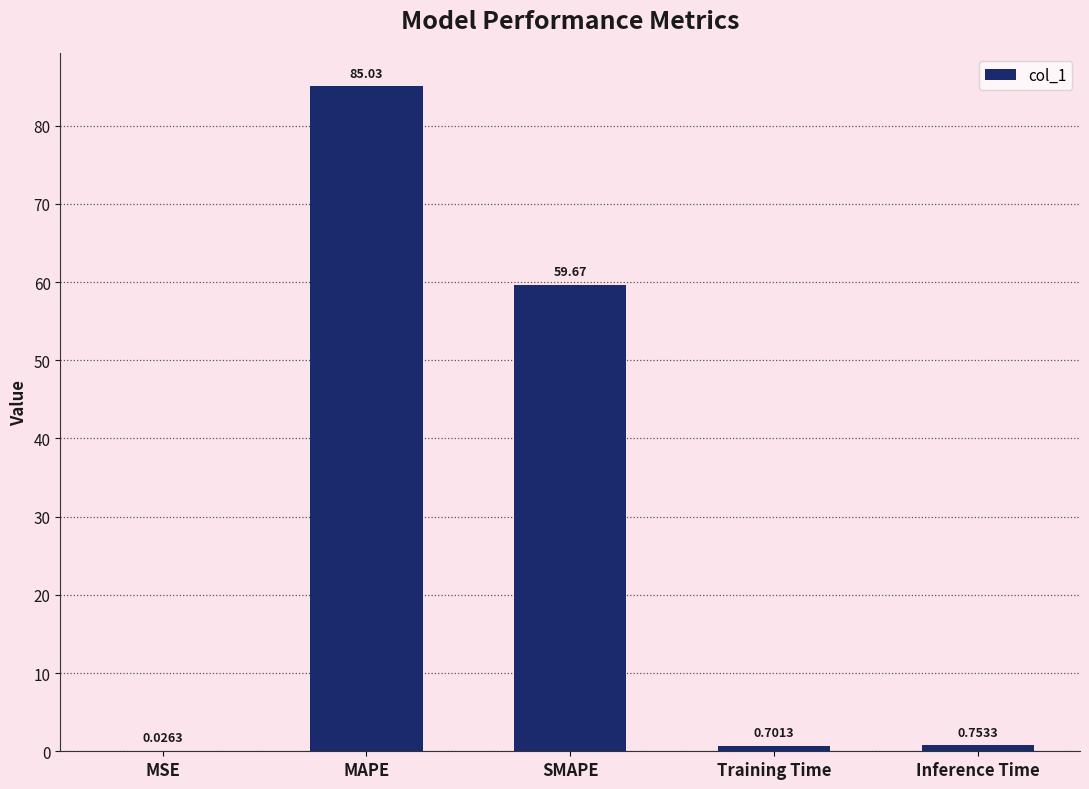

Between Inference Time and Training Time, which is larger?

Inference Time